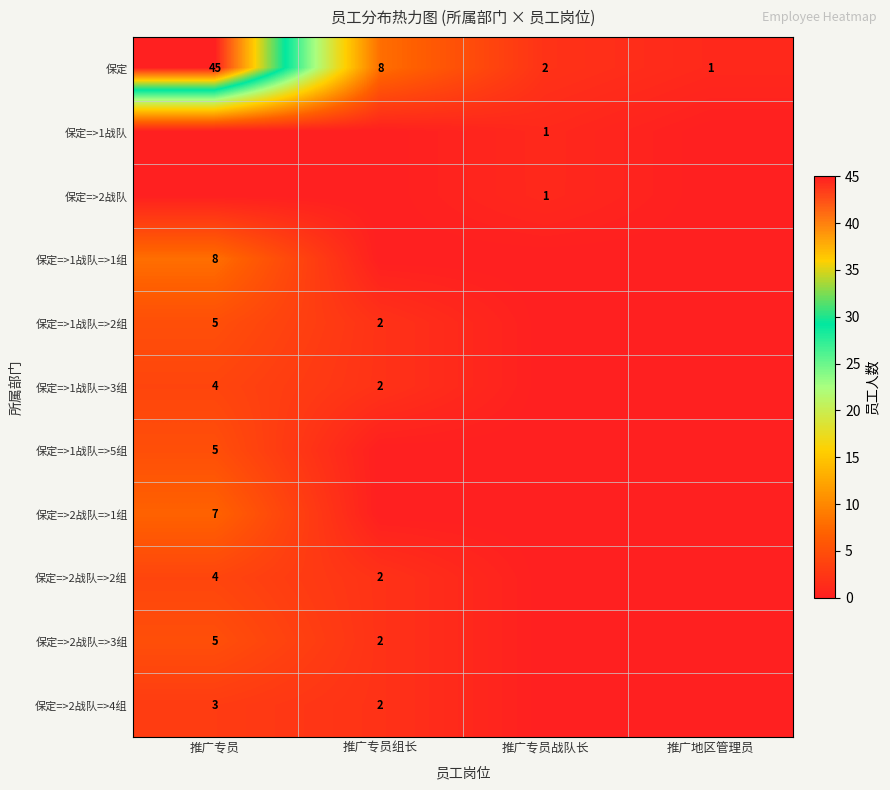

Is the value of 保定=>2战队=>4组 at 推广专员 greater than the value of 保定 at 推广地区管理员?

Yes